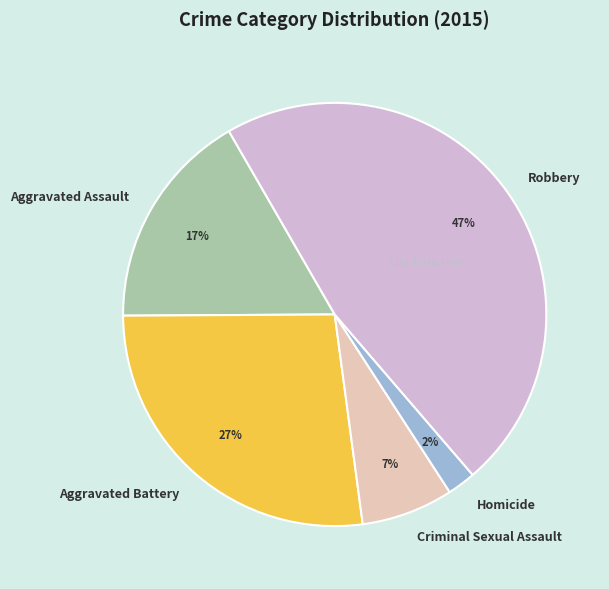

To the nearest percent, what is the combined percentage of Criminal Sexual Assault and Aggravated Assault?

24%